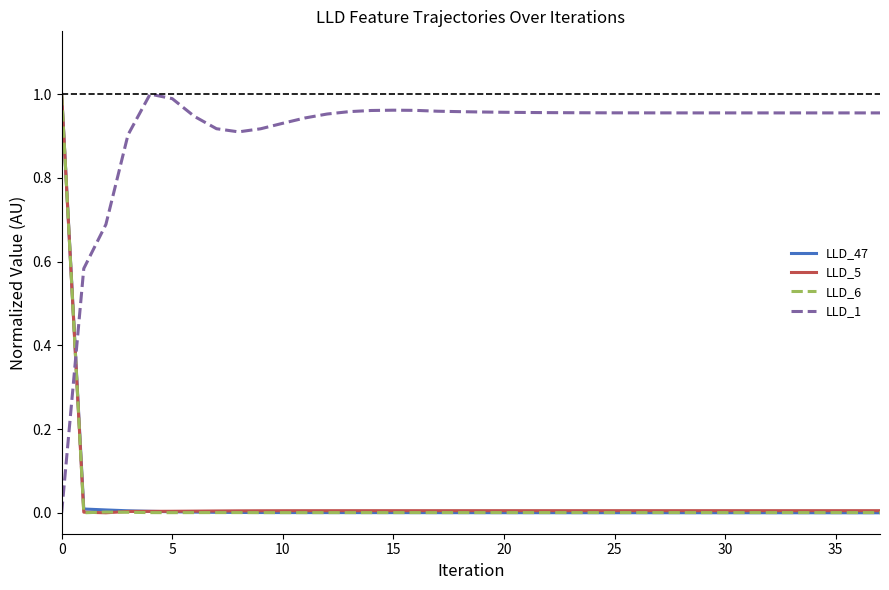

Which series has the largest total across all categories?

LLD_1